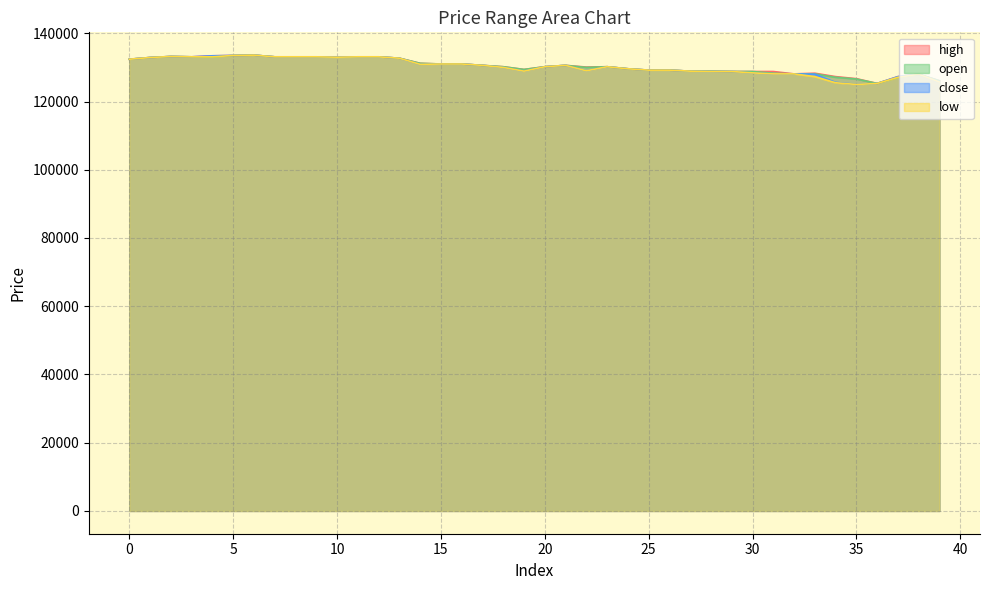

True or false: close has more than 1 interior local peaks.

True